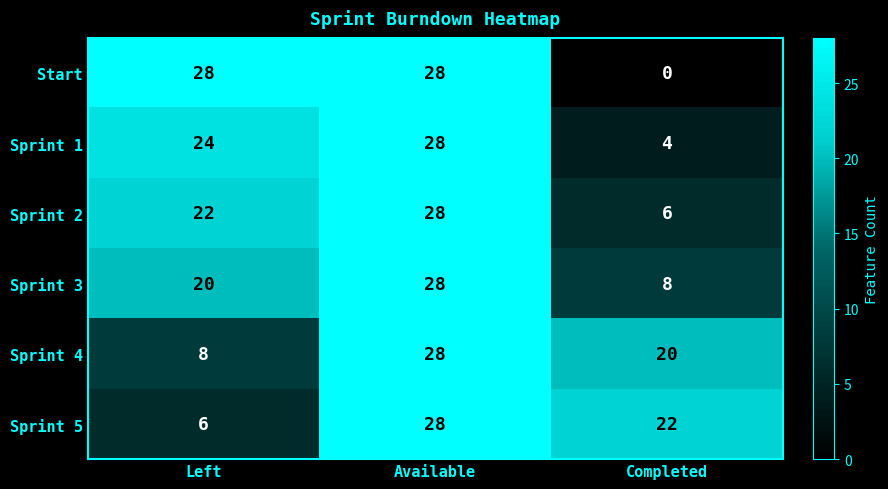

True or false: Sprint 4 has a value of 5 at Left.

False